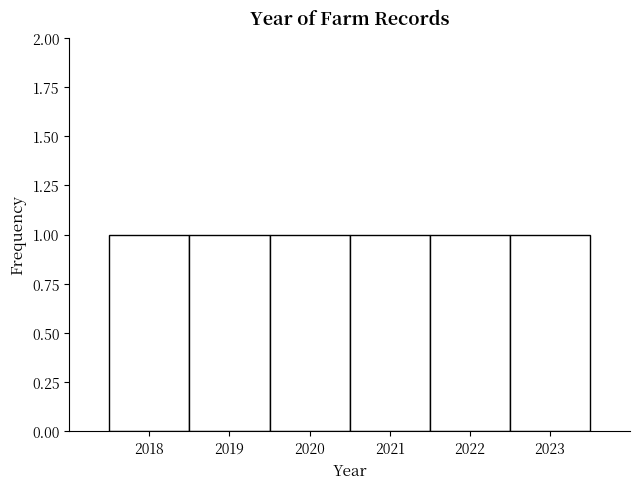

Reading left to right, list every bar in this chart as the range it spans on the x-axis followed by its height. The values are not printed on the chart, so give them approximately, as read against the axis.

2017.5 to 2018.5: 1
2018.5 to 2019.5: 1
2019.5 to 2020.5: 1
2020.5 to 2021.5: 1
2021.5 to 2022.5: 1
2022.5 to 2023.5: 1